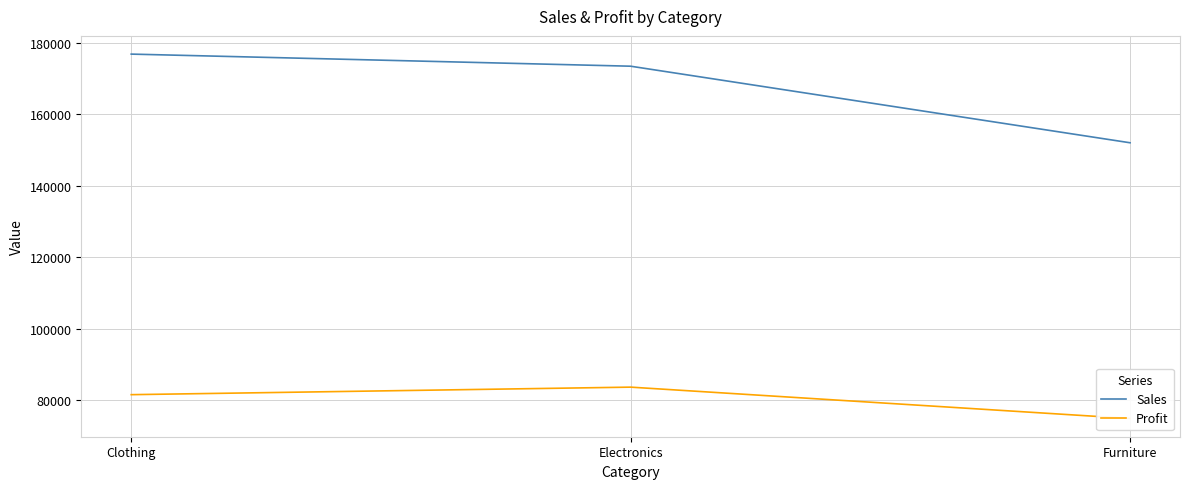

Reading left to right, what are all the values shown in this chart?

Sales: 176815	173429	151997
Profit: 81484	83592	74812